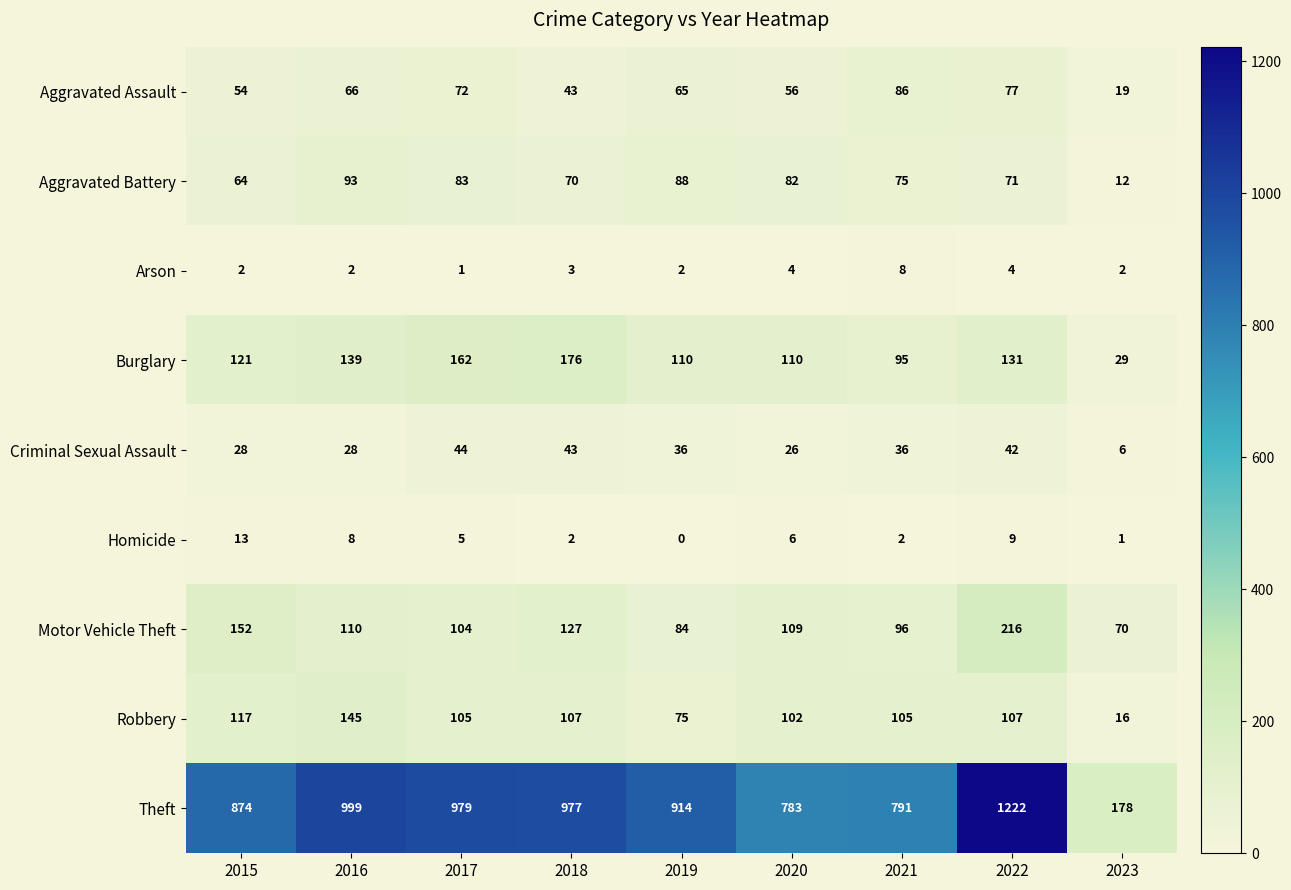

Which series has the widest spread of values?

Theft